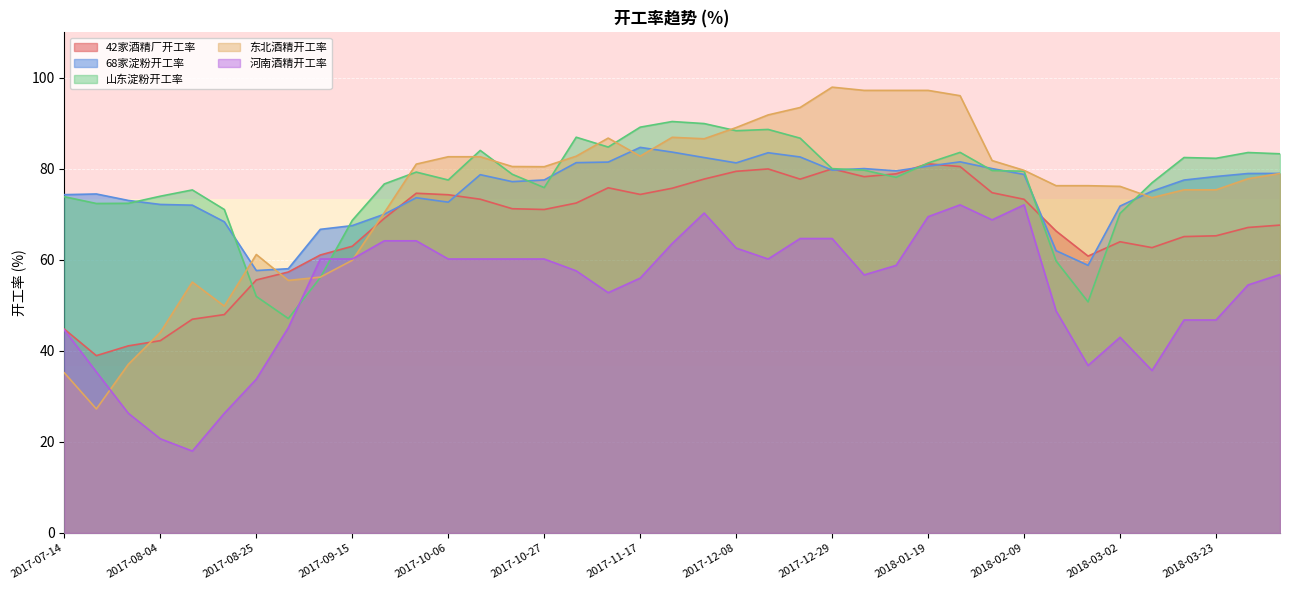

At which category is the sum across all series the highest?

2018-01-26